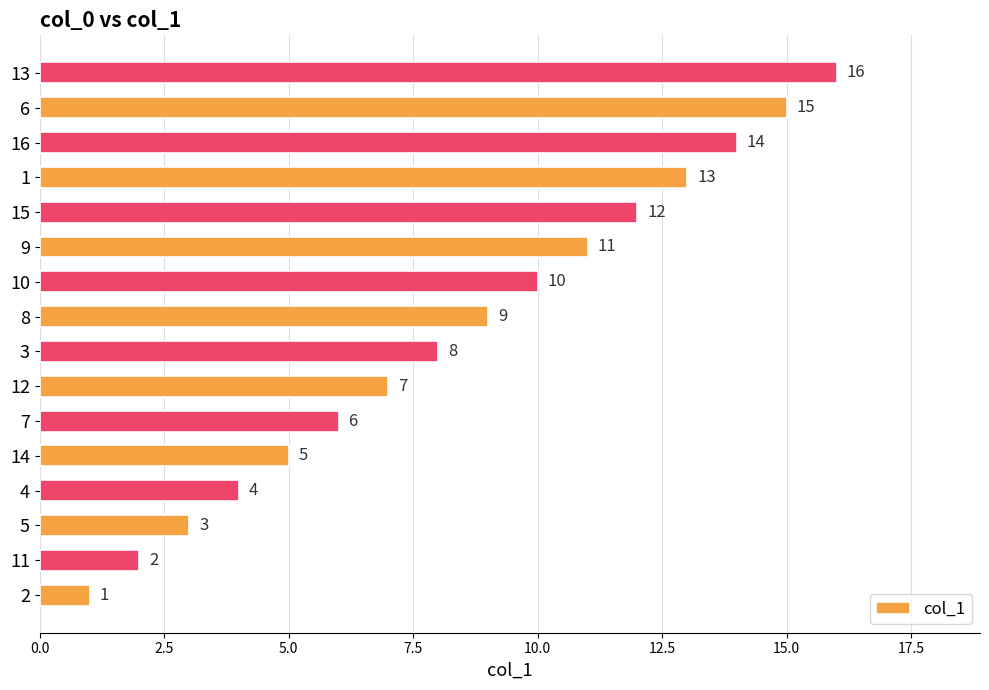

Between 2 and 10, which is larger?

10